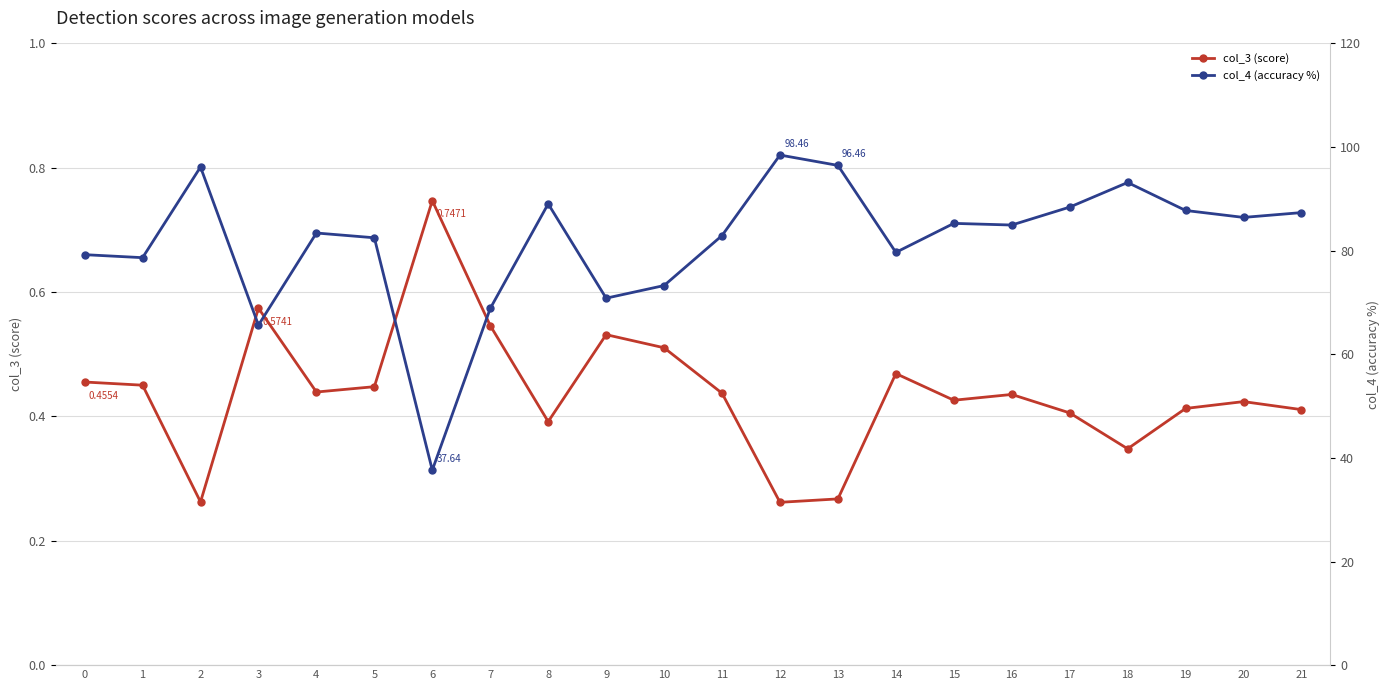

The value of col_4 (accuracy %) at 12 is 67.1. True or false?

False